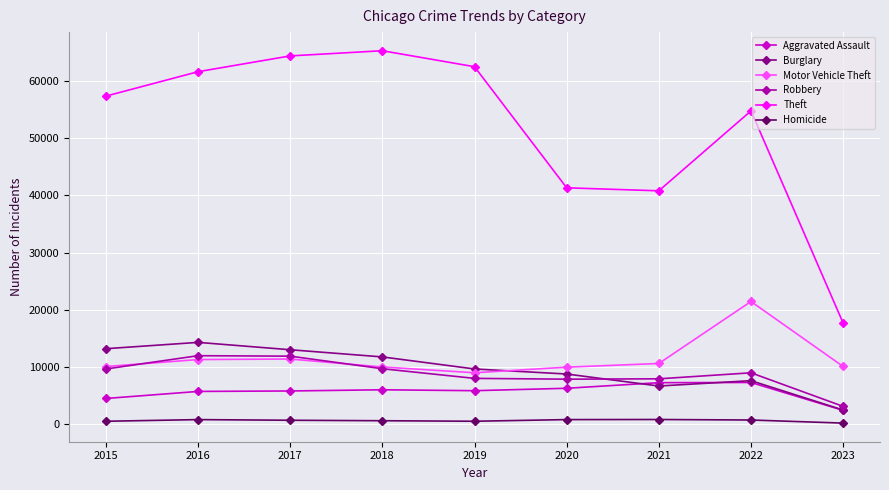

At how many categories does at least one series exceed 49172?

6